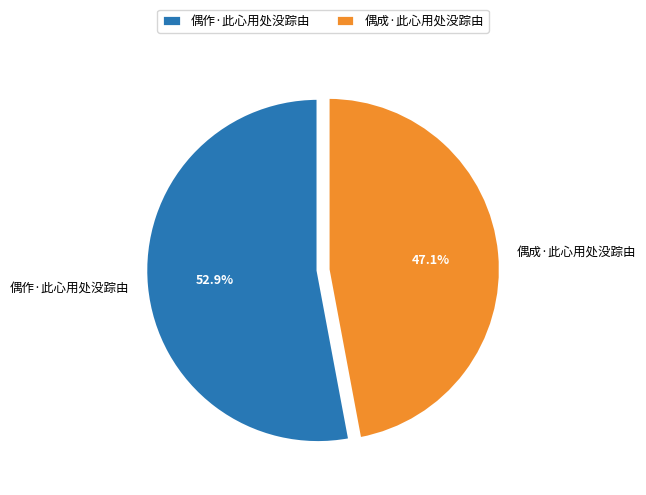

Rank the categories by value from lowest to highest.

偶成·此心用处没踪由, 偶作·此心用处没踪由